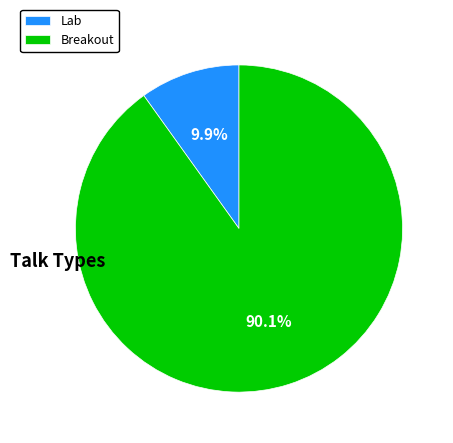

Approximately how many times larger is the value at Breakout compared to Lab?

9.1